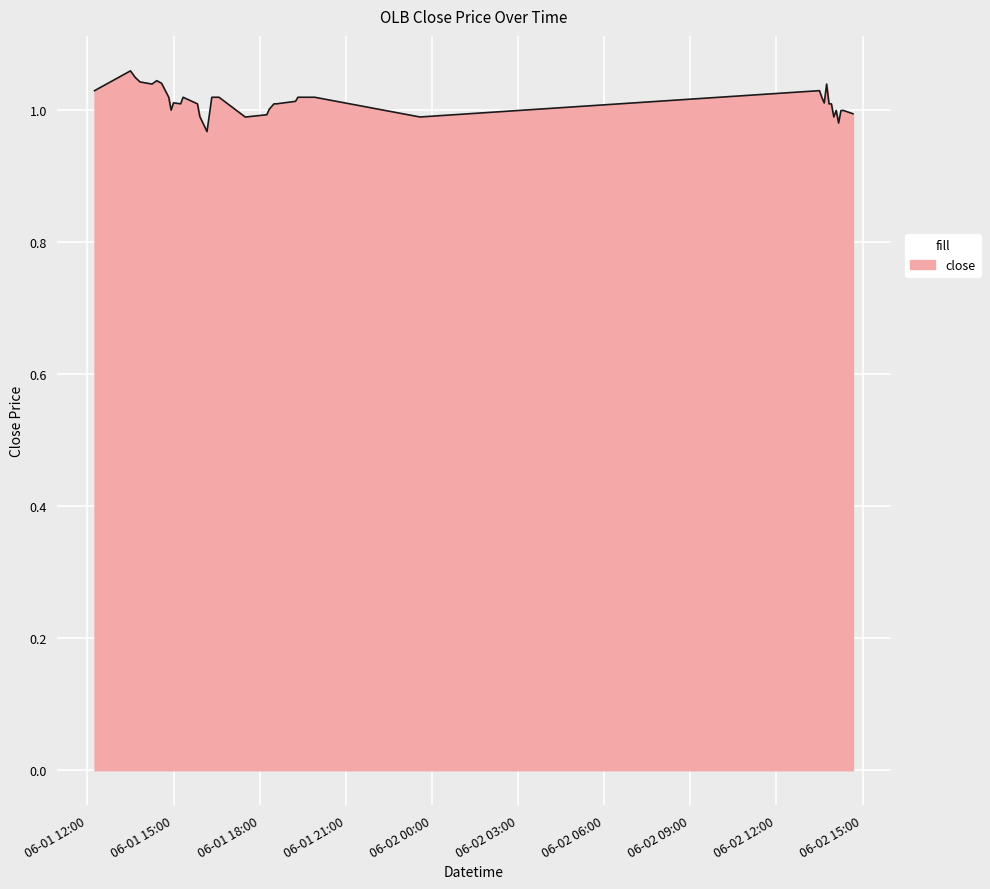

Rank the categories by value from lowest to highest.

2022-06-01 16:10:00, 2022-06-02 14:10:00, 2022-06-01 17:30:00, 2022-06-01 23:35:00, 2022-06-02 14:00:00, 2022-06-01 15:55:00, 2022-06-01 18:15:00, 2022-06-02 14:40:00, 2022-06-02 14:15:00, 2022-06-02 14:05:00, 2022-06-02 14:20:00, 2022-06-01 14:55:00, 2022-06-01 18:20:00, 2022-06-02 13:55:00, 2022-06-01 15:15:00, 2022-06-01 15:50:00, 2022-06-01 18:30:00, 2022-06-01 18:35:00, 2022-06-02 13:50:00, 2022-06-02 13:40:00, 2022-06-01 15:00:00, 2022-06-01 19:15:00, 2022-06-02 13:35:00, 2022-06-01 16:20:00, 2022-06-01 14:50:00, 2022-06-01 15:20:00, 2022-06-01 16:25:00, 2022-06-01 16:35:00, 2022-06-01 19:20:00, 2022-06-01 19:25:00, 2022-06-01 19:55:00, 2022-06-01 12:15:00, 2022-06-02 13:30:00, 2022-06-01 14:15:00, 2022-06-02 13:45:00, 2022-06-01 14:35:00, 2022-06-01 13:50:00, 2022-06-01 14:25:00, 2022-06-01 13:40:00, 2022-06-01 13:30:00